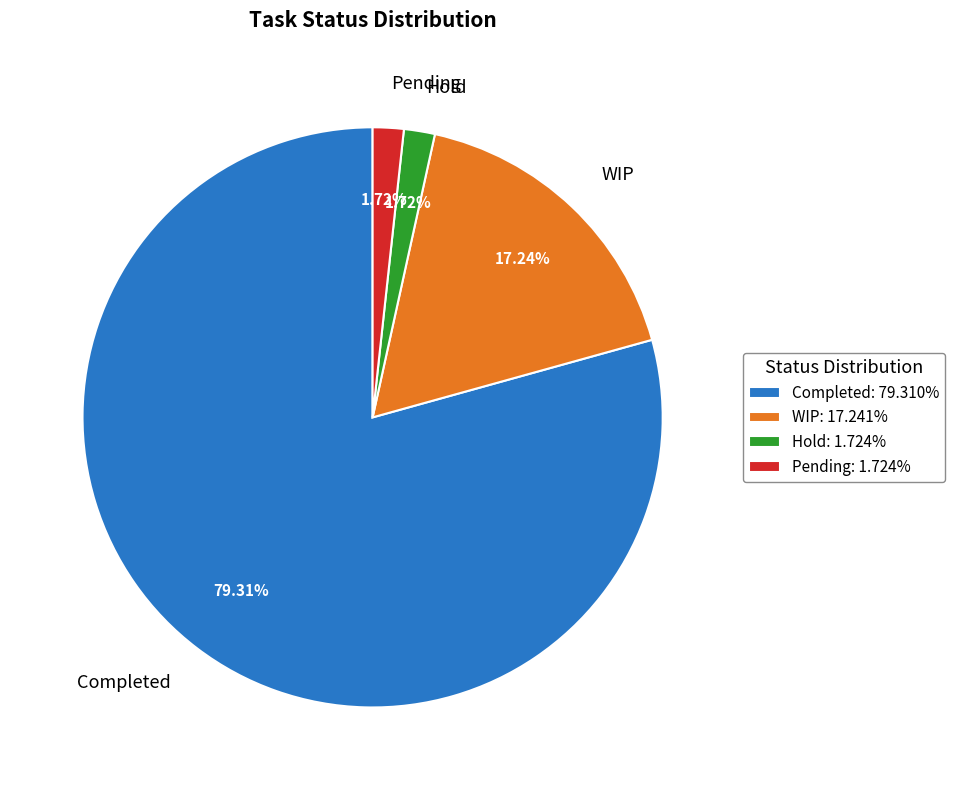

Is the sum of Pending and Hold greater than half?

No